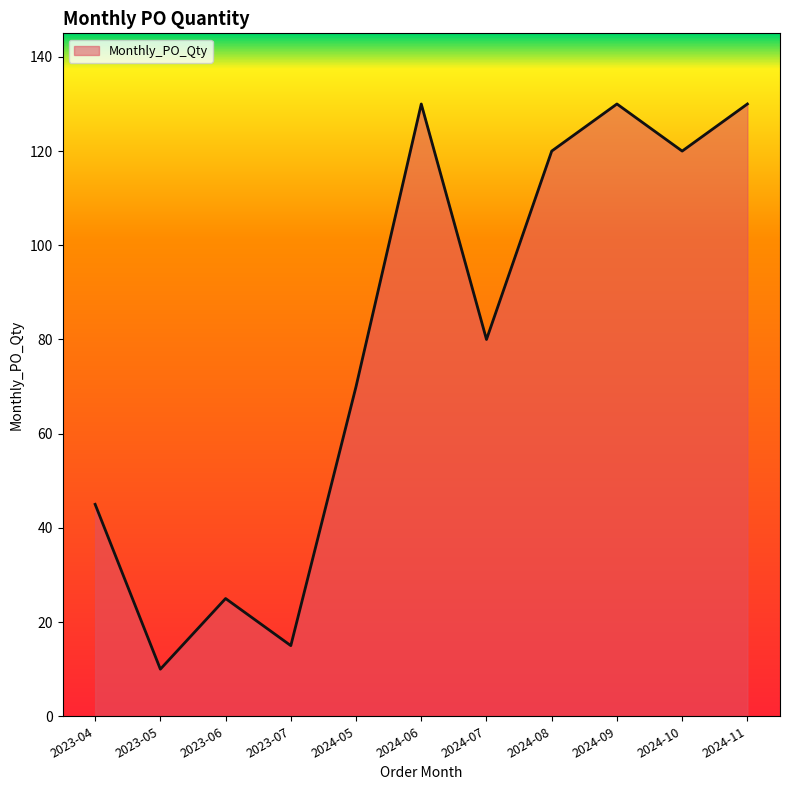

Where does the data first go above 80?

2024-06